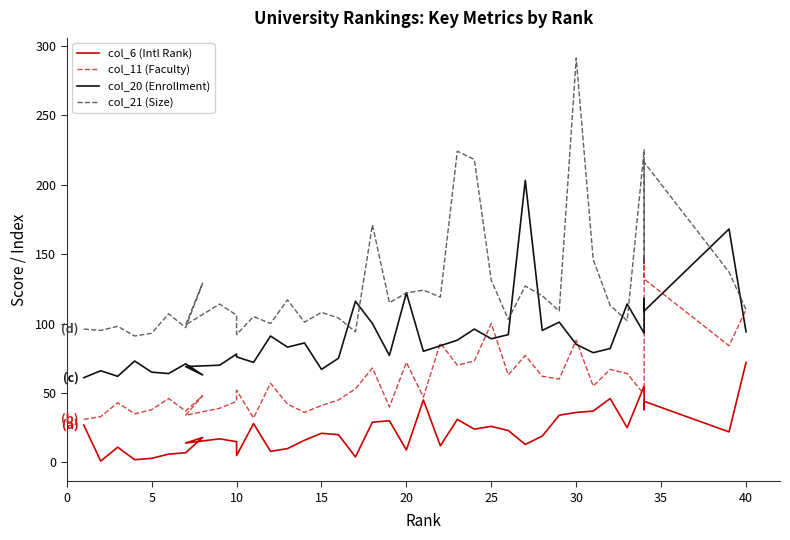

What is the maximum value shown in the chart?

291